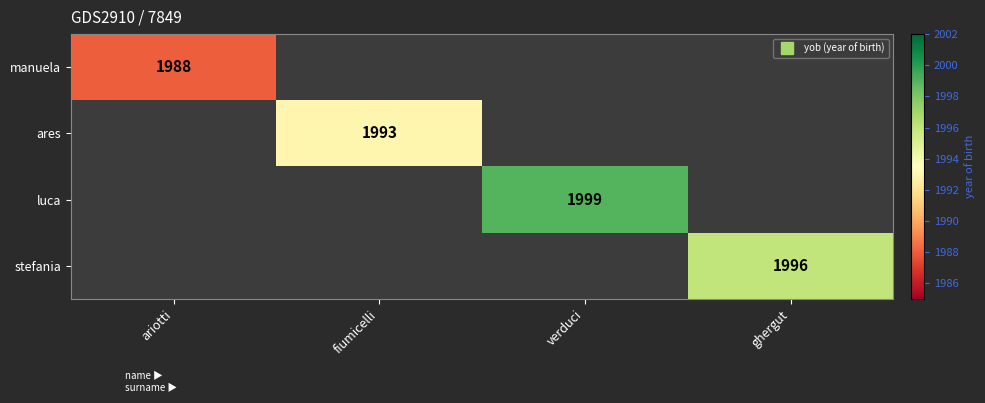

Which category has the highest value in the manuela series?

ariotti